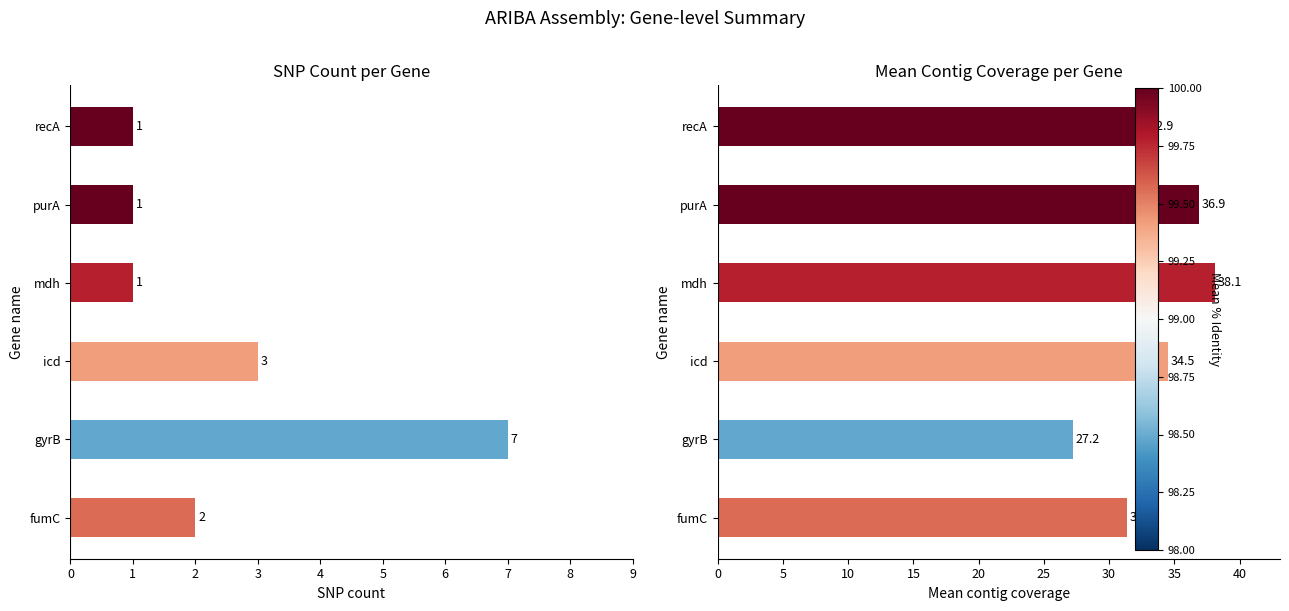

What is the difference between the maximum and minimum values in the mean_ctg_cov series?

10.9